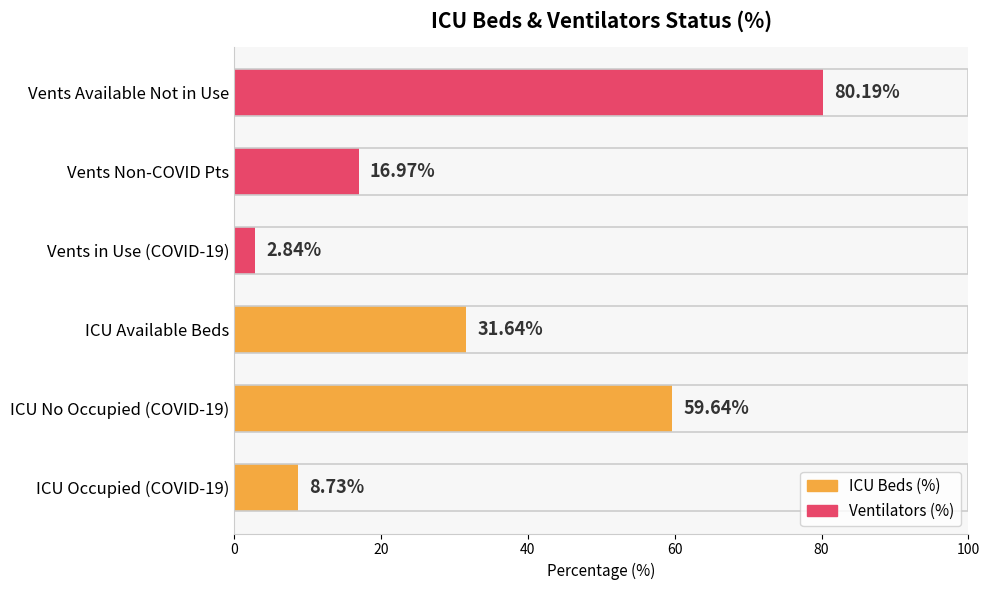

Which label corresponds to the largest value in the chart?

Vents Available Not in Use